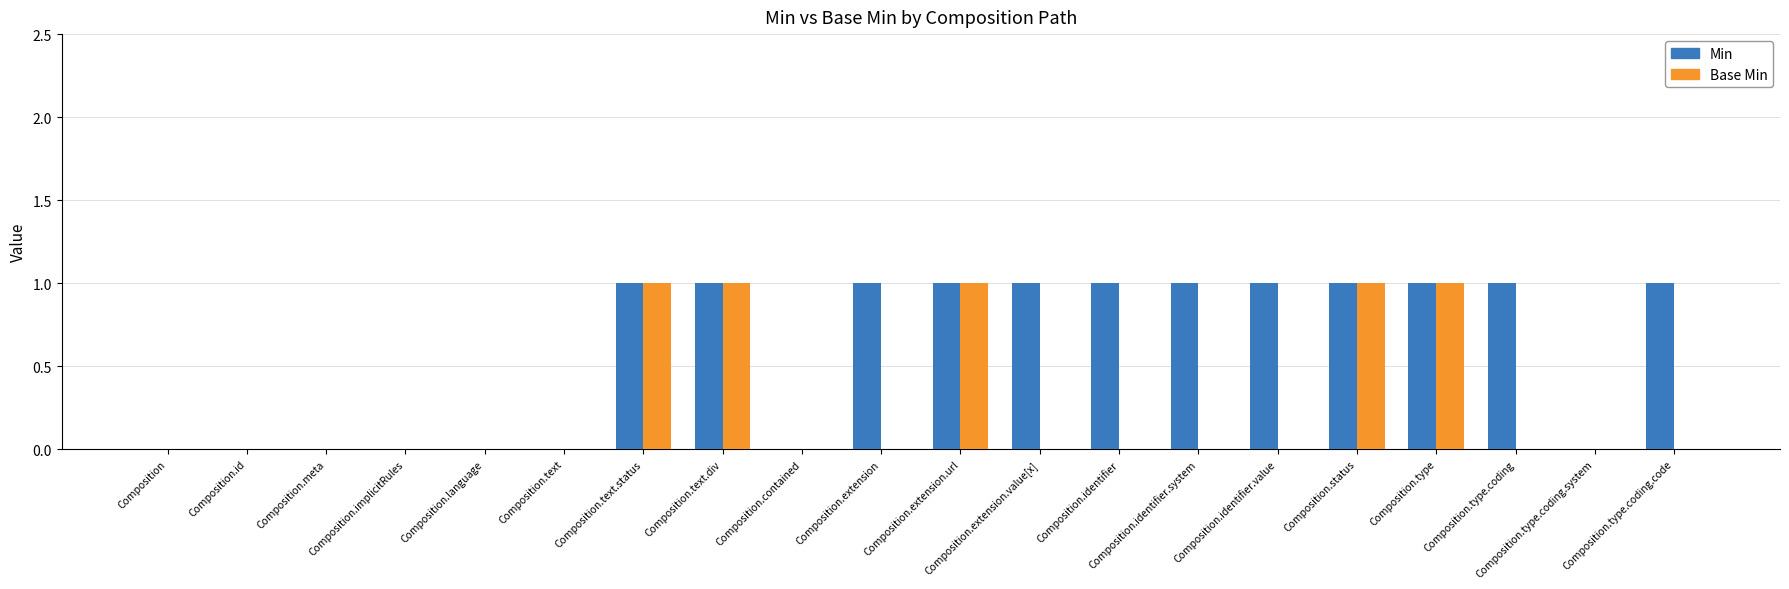

Which series has the largest total across all categories?

Min